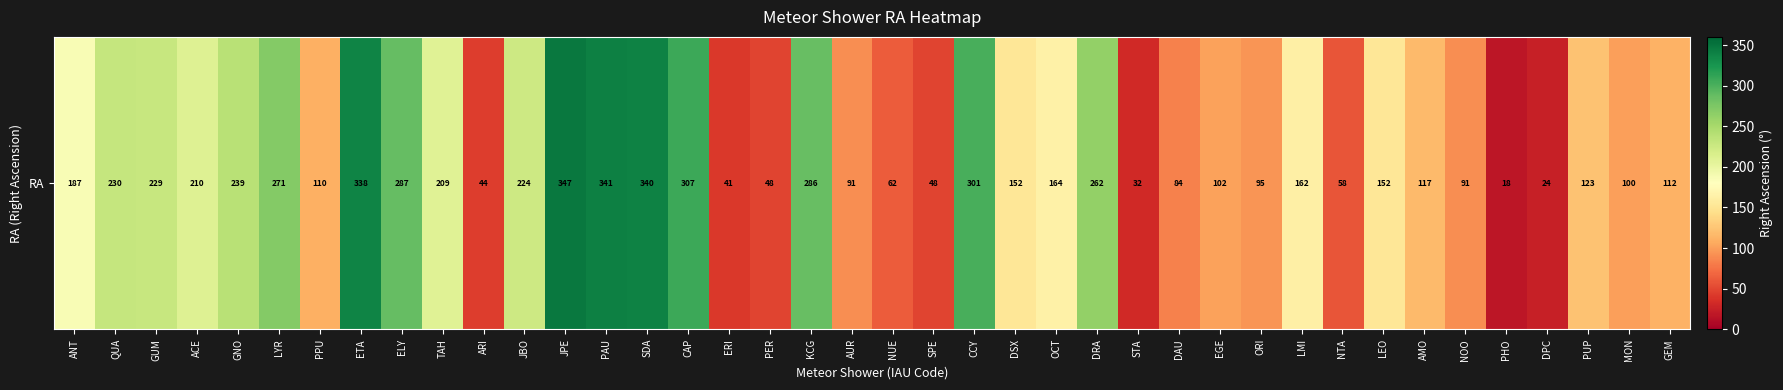

How many values exceed 152?

19